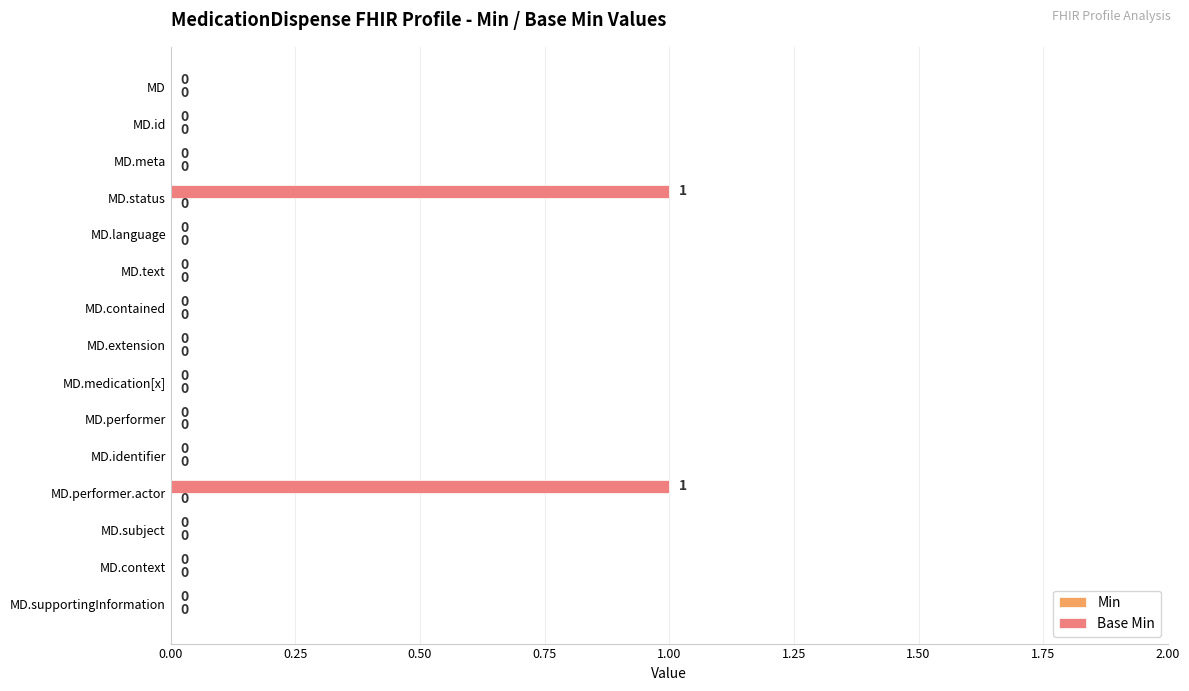

Is it true that the value at MD.performer is 0?

True